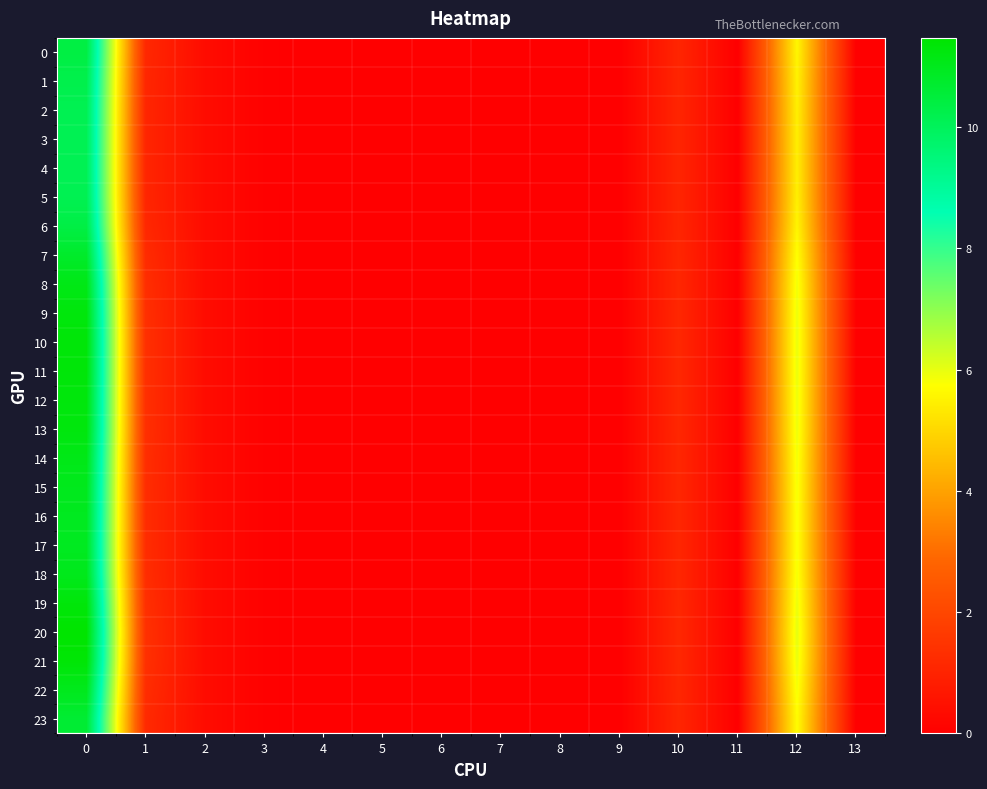

Rank the series by their maximum value, from highest to lowest.

20, 21, 10, 11, 19, 12, 9, 13, 8, 14, 18, 22, 15, 16, 17, 7, 23, 0, 6, 1, 2, 5, 3, 4